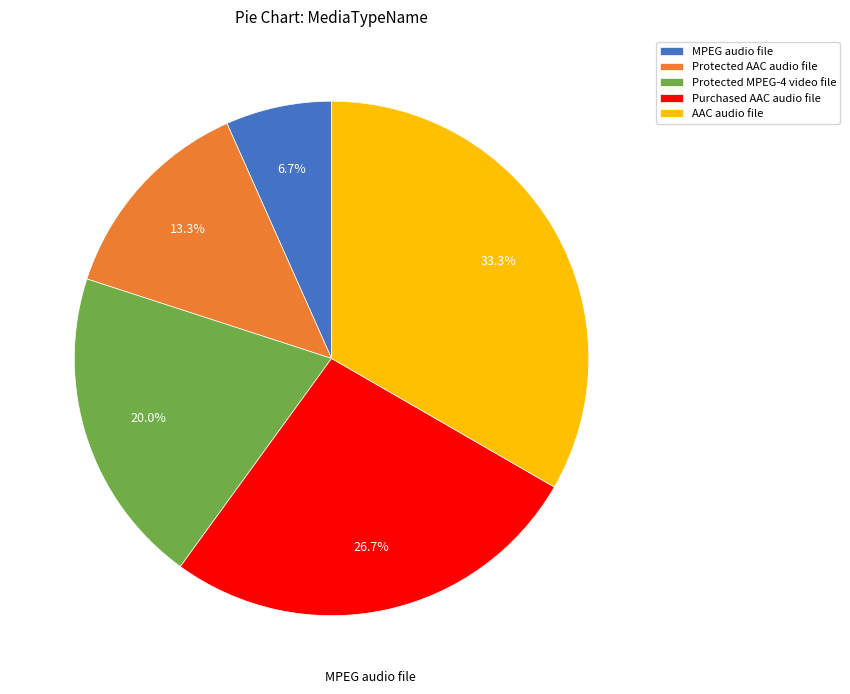

The Purchased AAC audio file slice represents 34% of the pie. True or false?

False